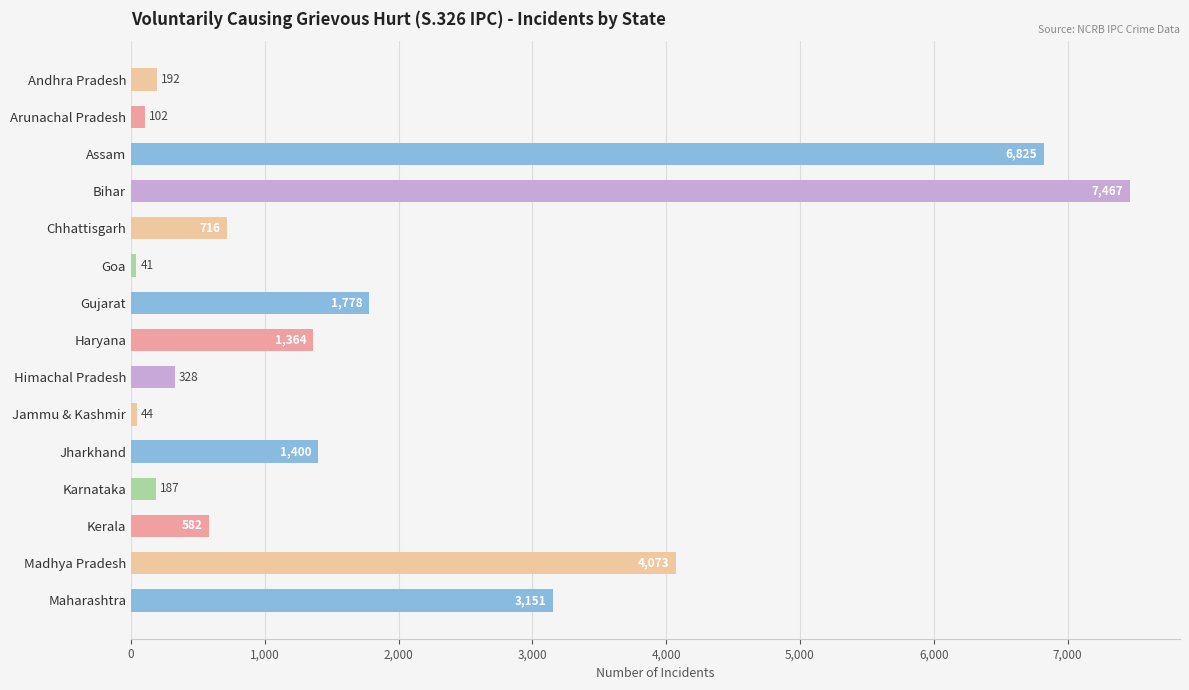

At which category does the chart reach its peak across all series?

Bihar